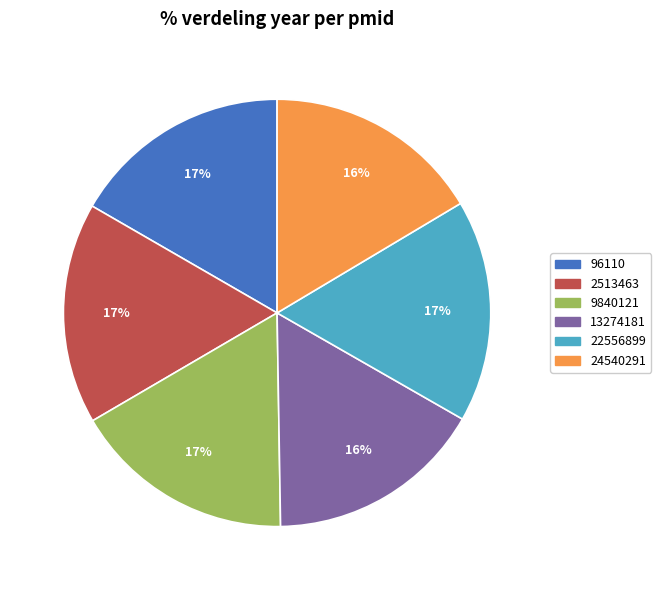

Count the number of slices in the pie.

6